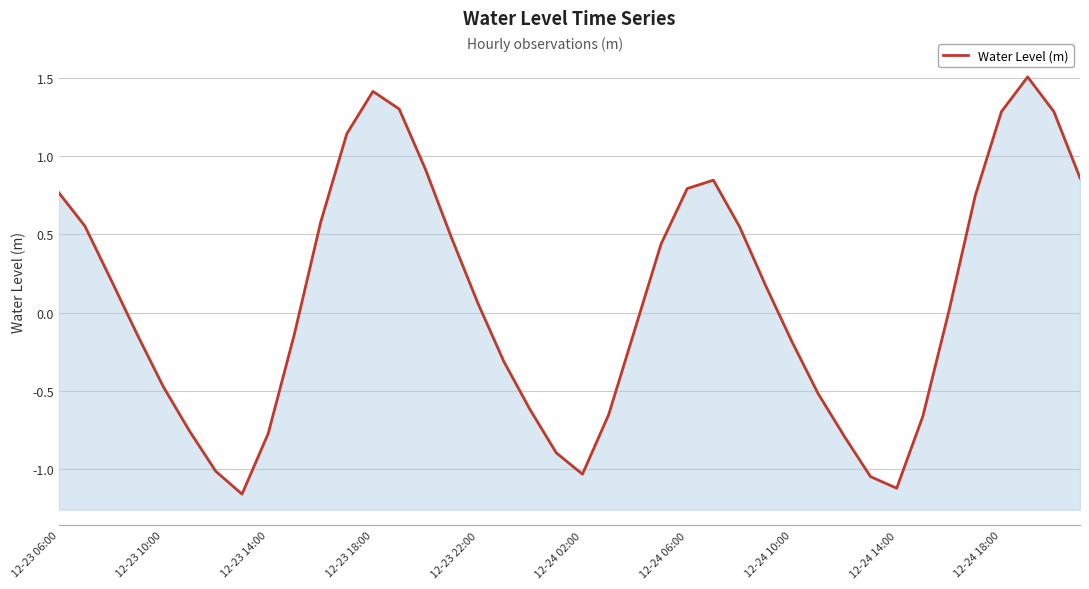

List the labels in order of value, largest first.

37, 12, 13, 38, 36, 11, 14, 39, 25, 24, 12-23 06:00, 35, 10, 12-23 10:00, 26, 15, 23, 12-23 14:00, 27, 16, 34, 22, 12-24 18:00, 12-23 18:00, 28, 17, 12-23 22:00, 29, 18, 21, 33, 12-24 02:00, 12-24 14:00, 30, 19, 12-24 06:00, 20, 31, 32, 12-24 10:00